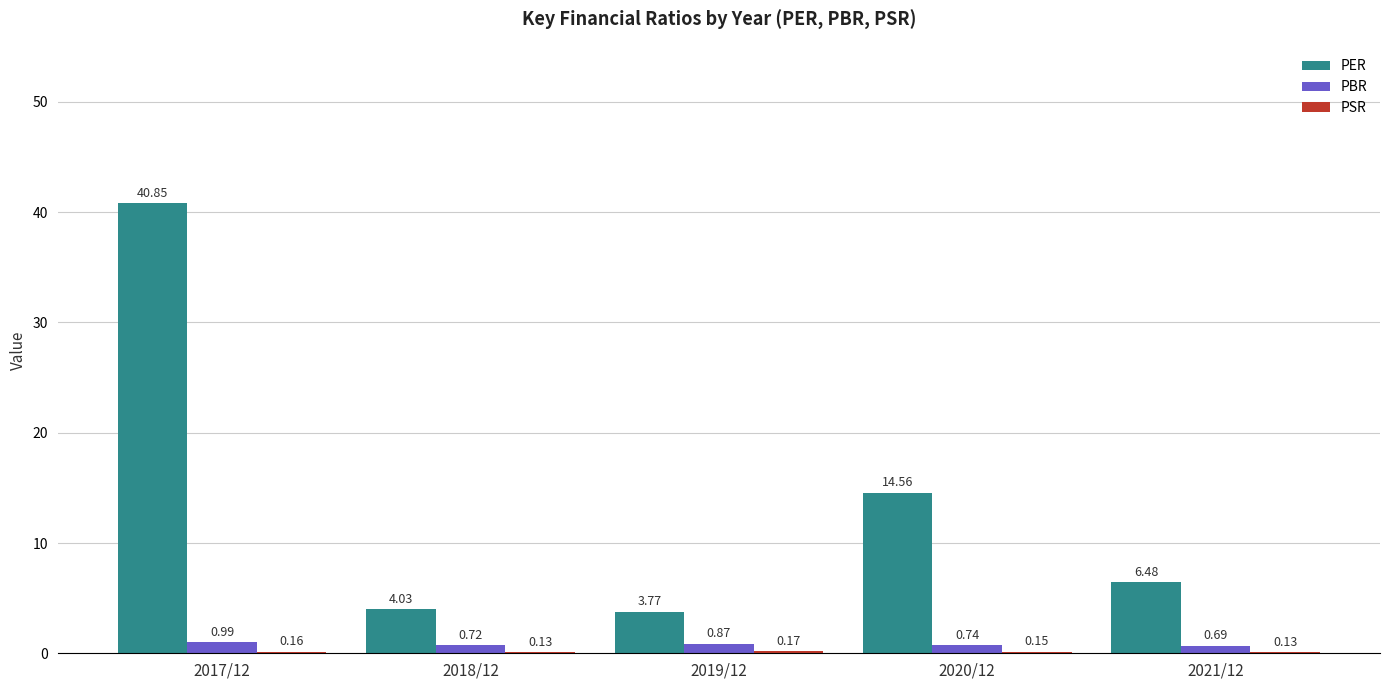

Between 2018/12 and 2019/12, which series saw the biggest shift?

PER